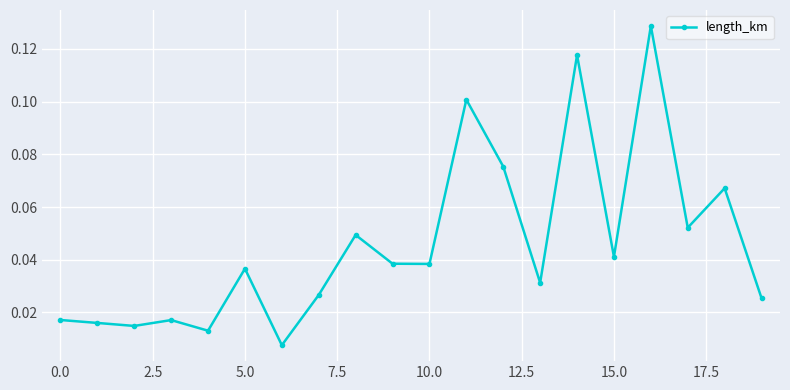

How many interior local valleys (lower than both neighbors) does the data have?

7